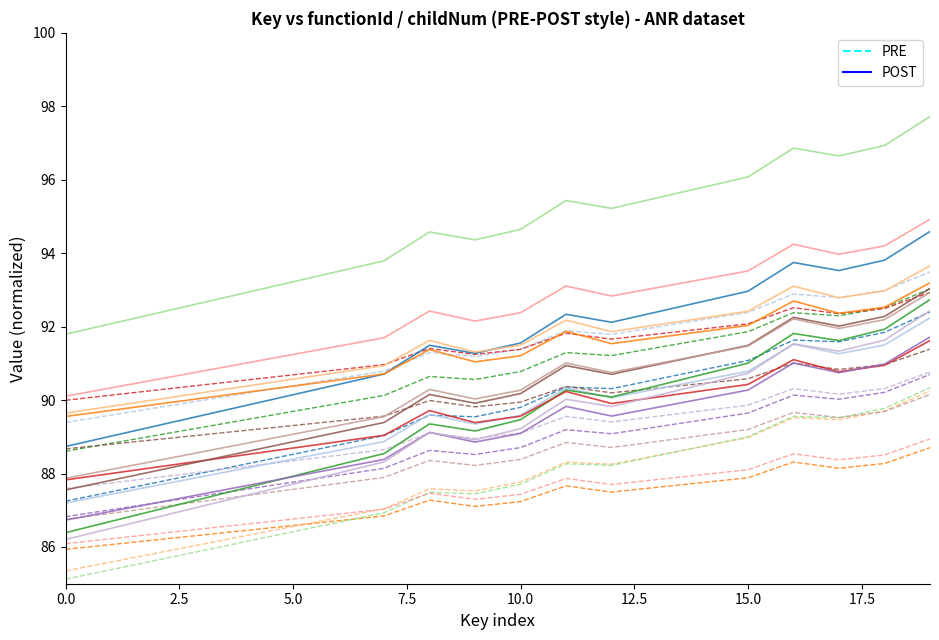

True or false: PRE has more than 2 points higher than both neighbors.

True